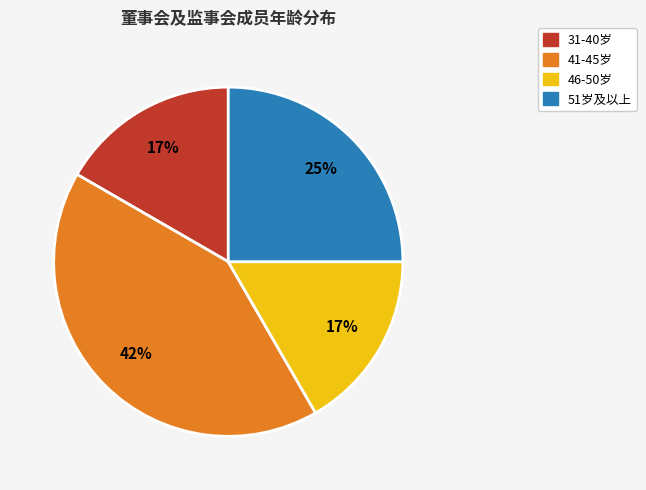

Is the sum of 46-50岁 and 31-40岁 greater than half?

No